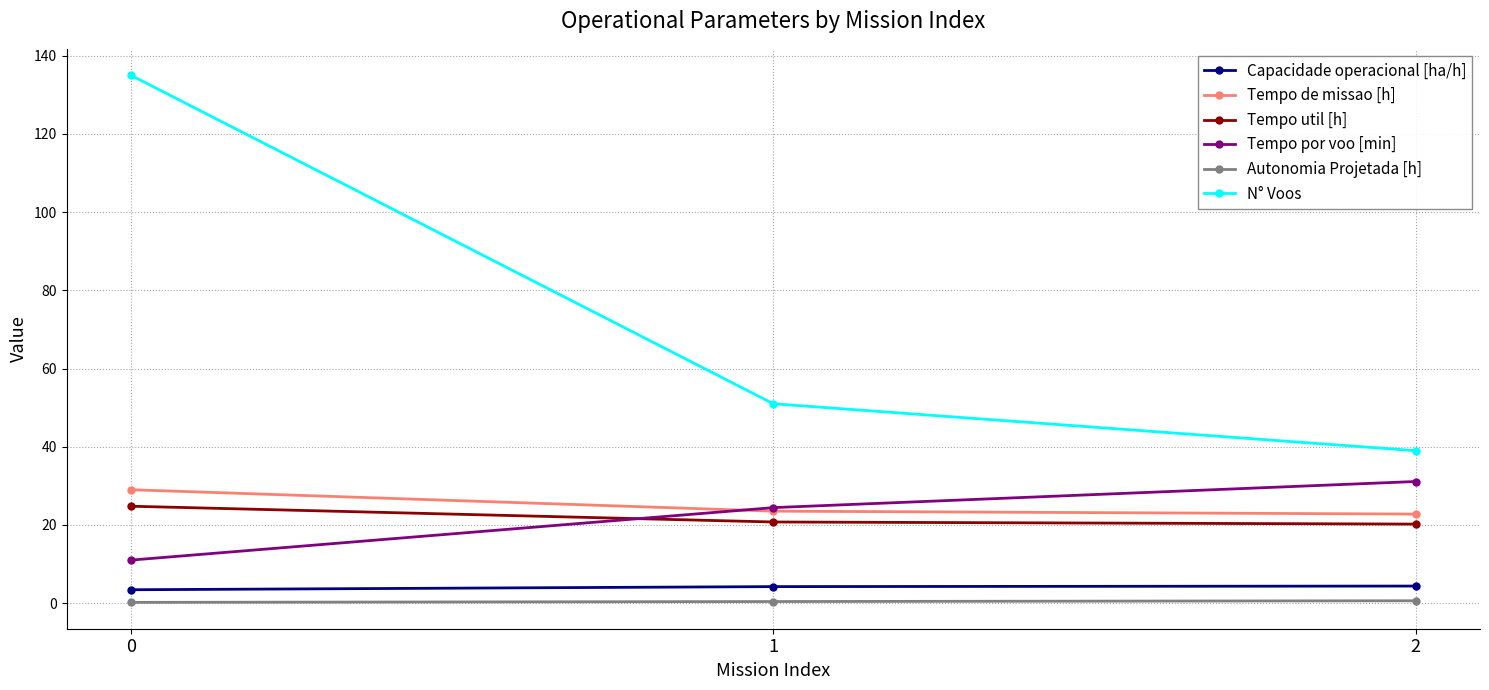

True or false: Tempo util [h] has a value of 20.8 at 1.

True